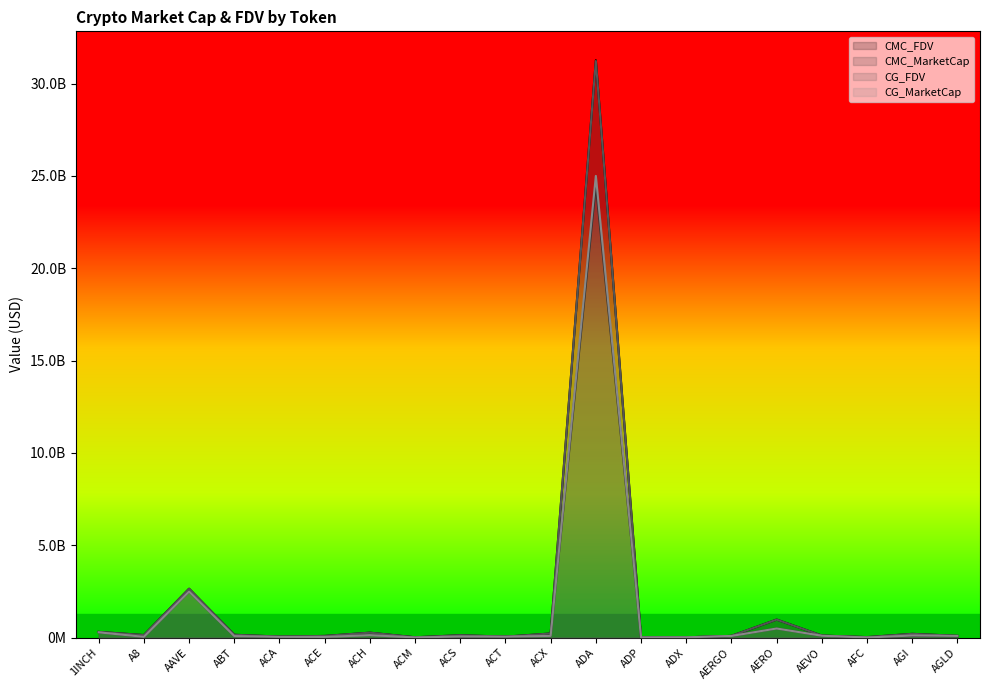

How many lines are shown in the chart?

4